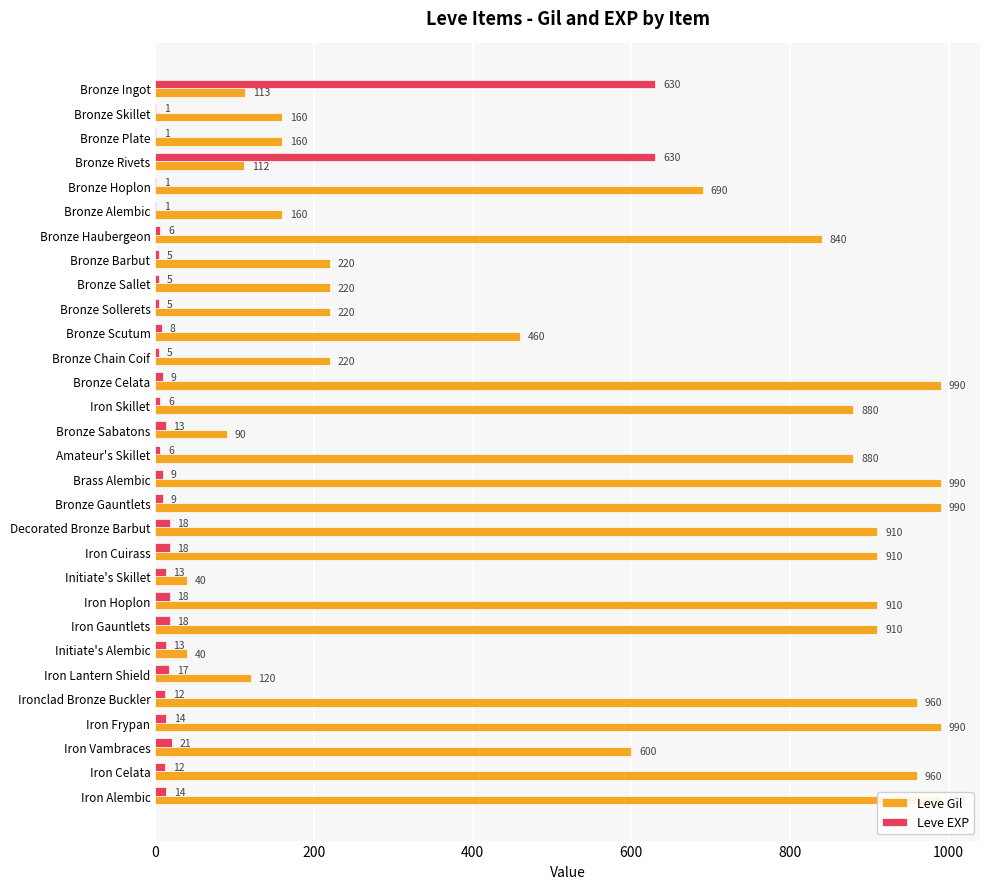

Rank the series by their maximum value, from highest to lowest.

Leve Gil, Leve EXP